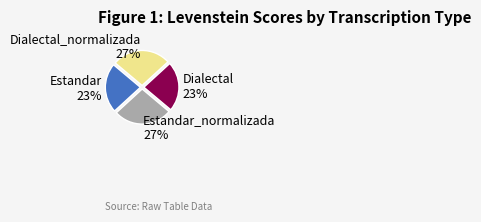

Does any single category account for the majority?

No